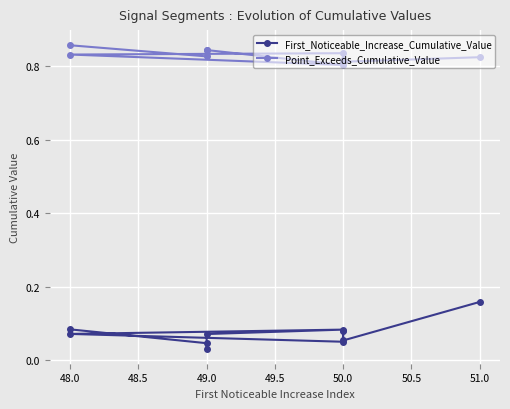

What is the difference between the maximum and minimum values in the Point_Exceeds_Cumulative_Value series?

0.1